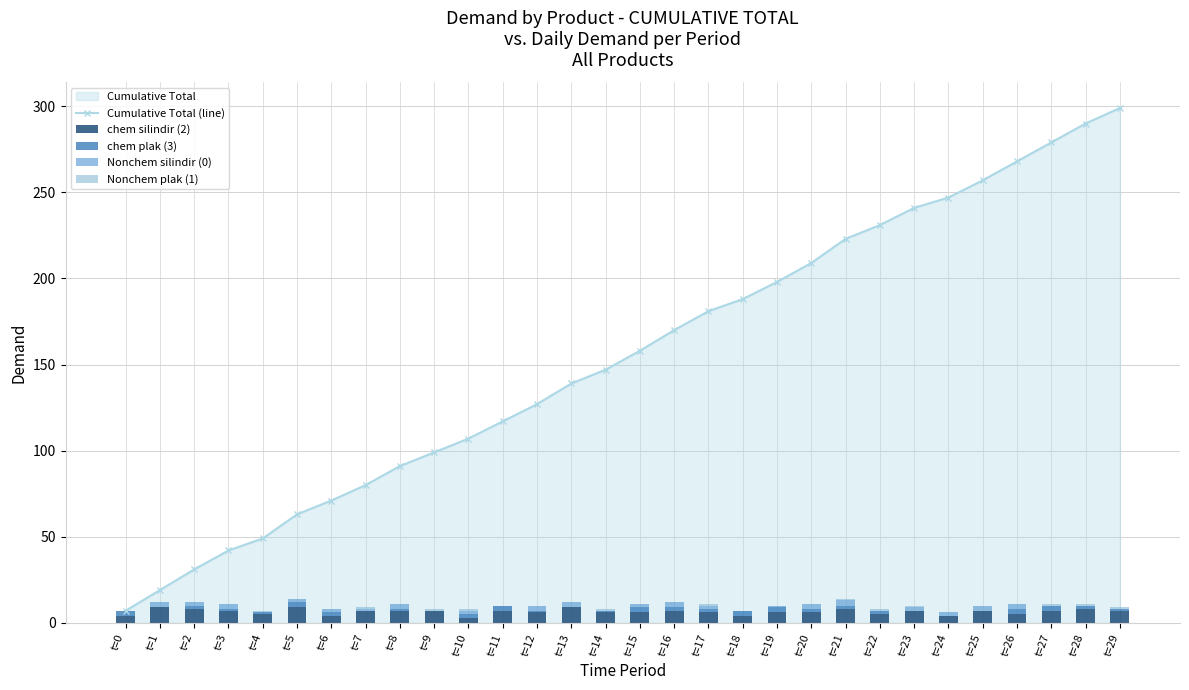

Which category has the highest value across all series?

t=29